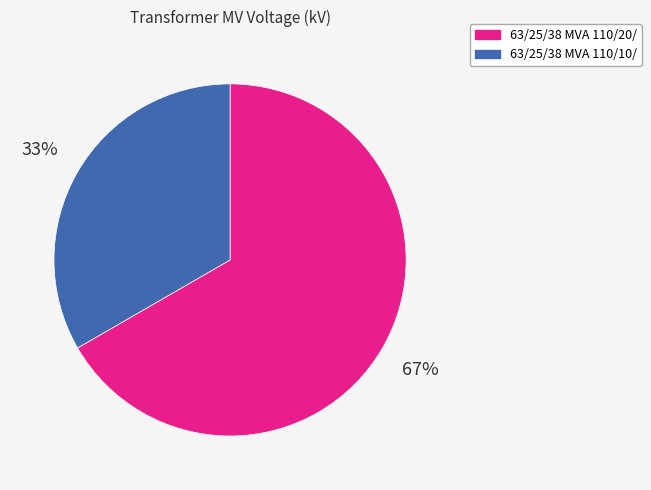

To the nearest percent, what is the average slice percentage?

50%